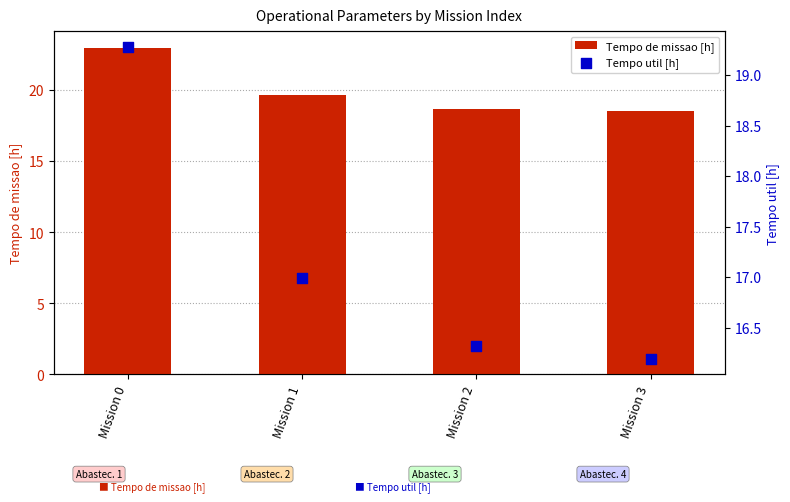

Which series has the widest spread of Y values?

Tempo de missao [h]